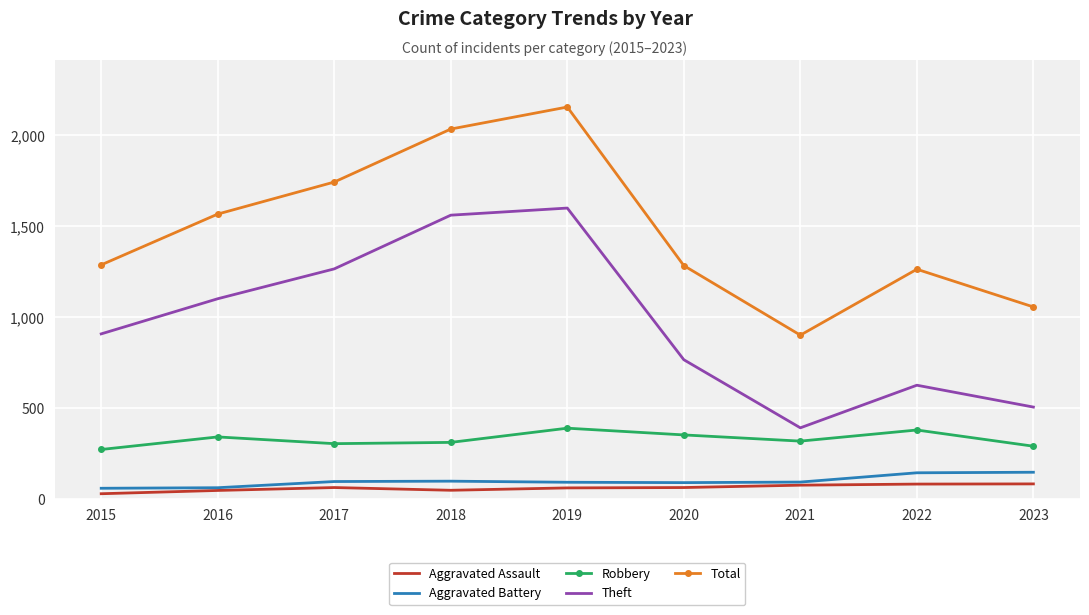

How many values in the Theft series are below 909?

4